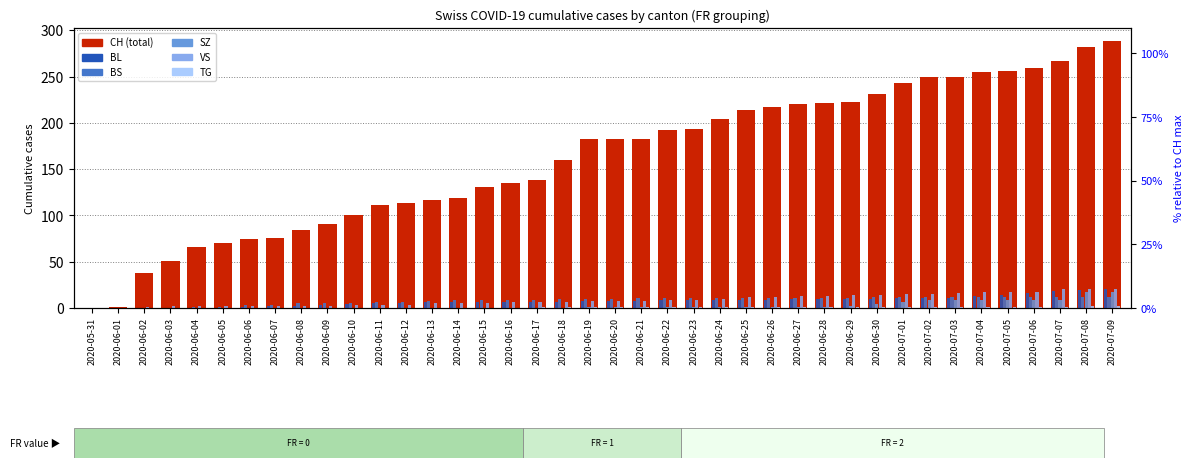

What is the approximate value of BL at 2020-06-08?

2